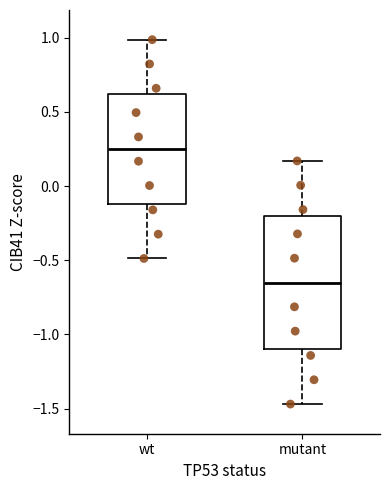

Where is the lower edge of the box for mutant on the y-axis? The values are not printed on the chart, so give them approximately, as read against the axis.

-1.10